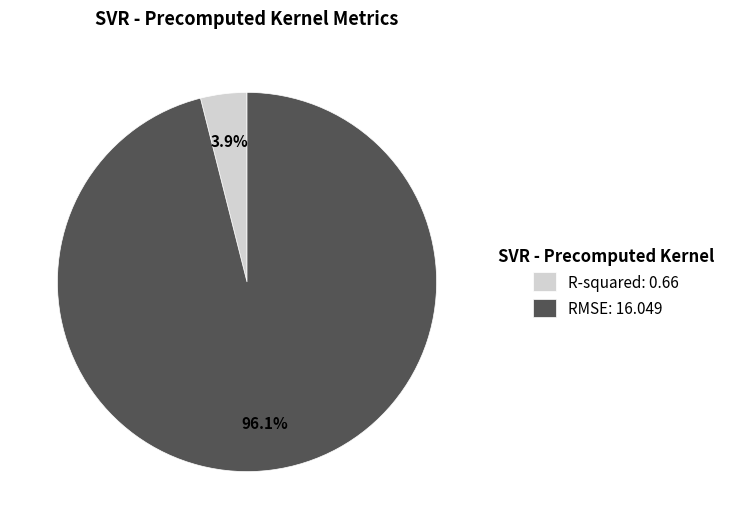

Combined, do RMSE and R-squared account for over 50%?

Yes